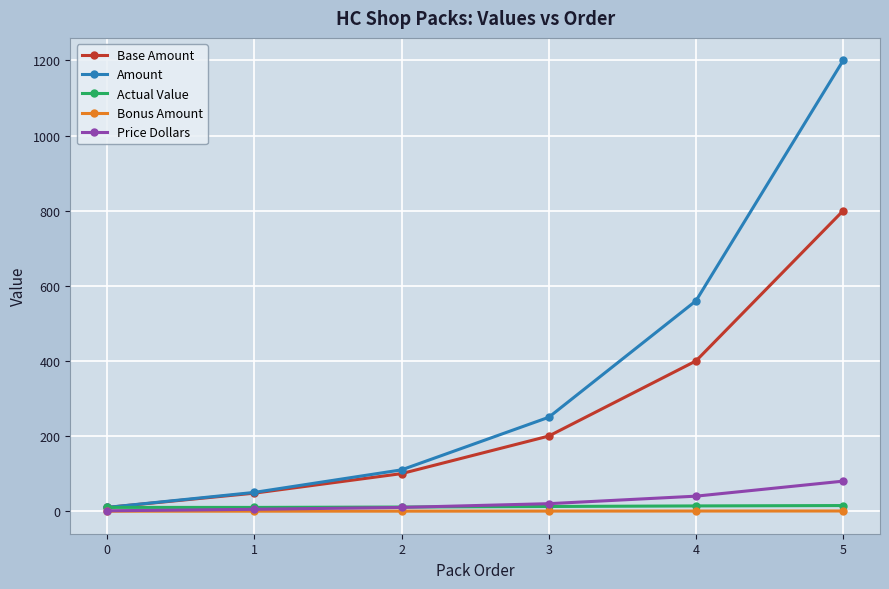

What is the maximum value shown in the chart?

1200.0